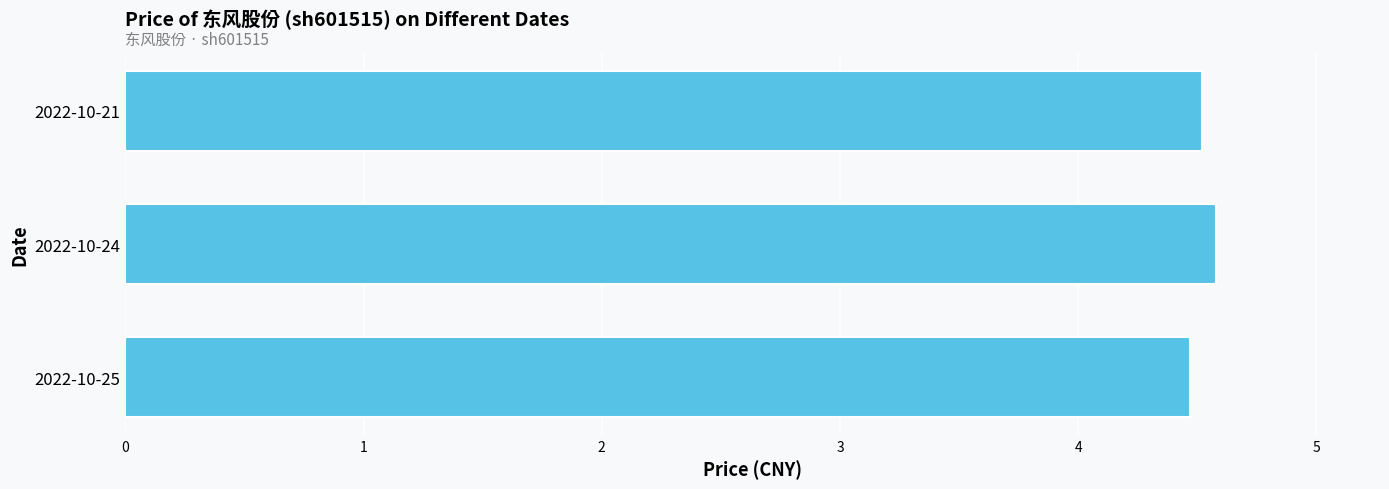

What is the minimum value shown in the chart?

4.5